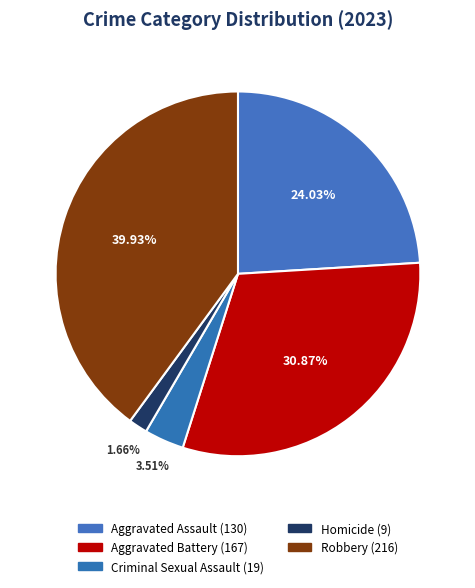

How many segments does this pie chart have?

5